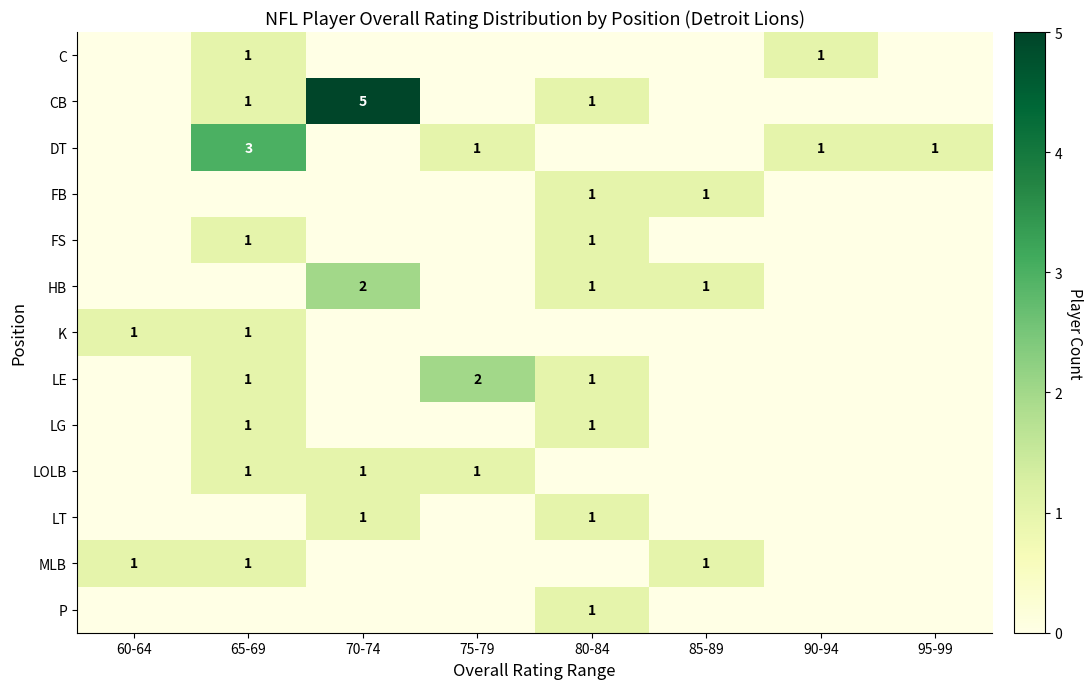

At how many categories does at least one series exceed 0?

8